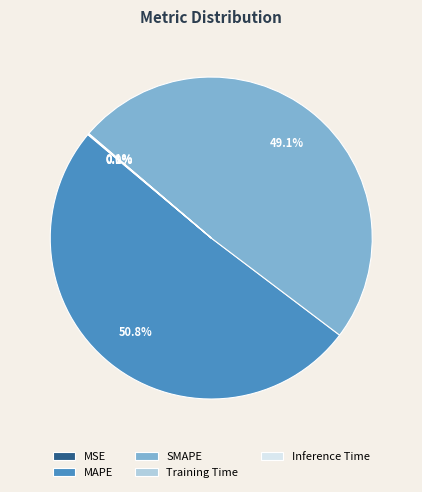

Which category has the biggest portion of the pie?

MAPE